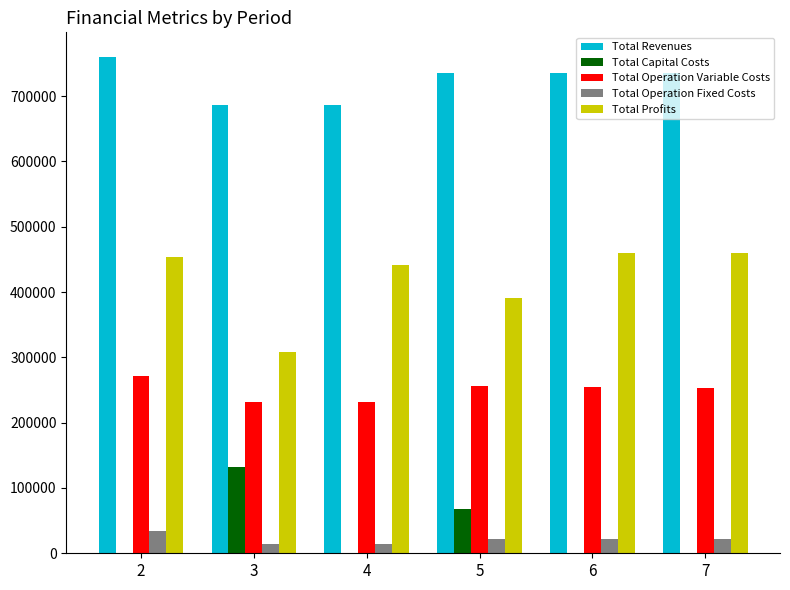

The value of Total Capital Costs at 6 is 42485.3. True or false?

False